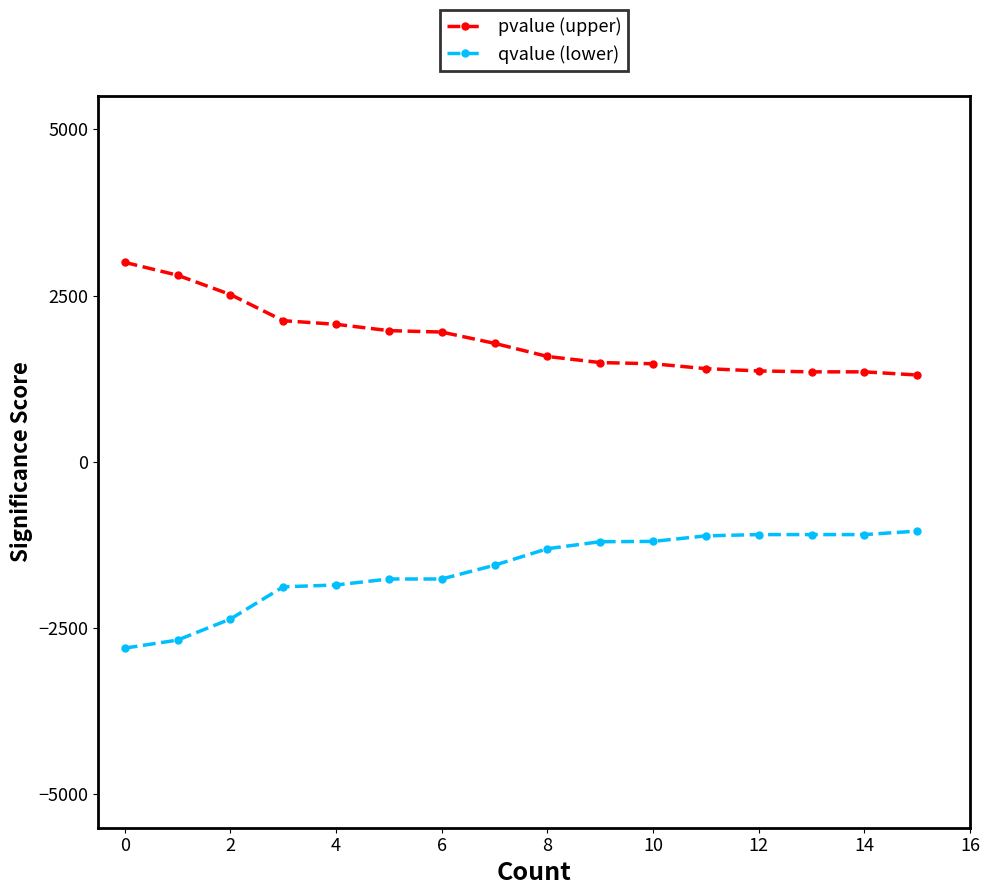

Rank the series by their maximum value, from highest to lowest.

pvalue (upper), qvalue (lower)